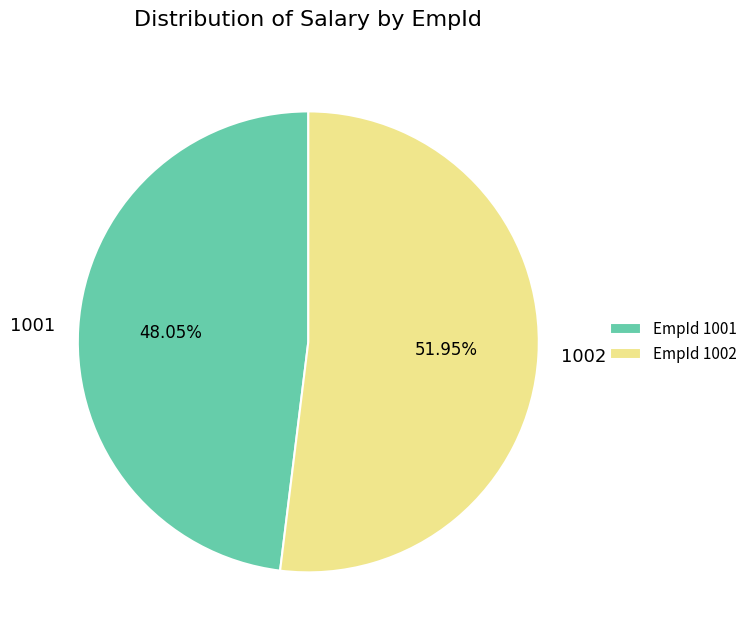

Rank the categories by value from highest to lowest.

1002, 1001